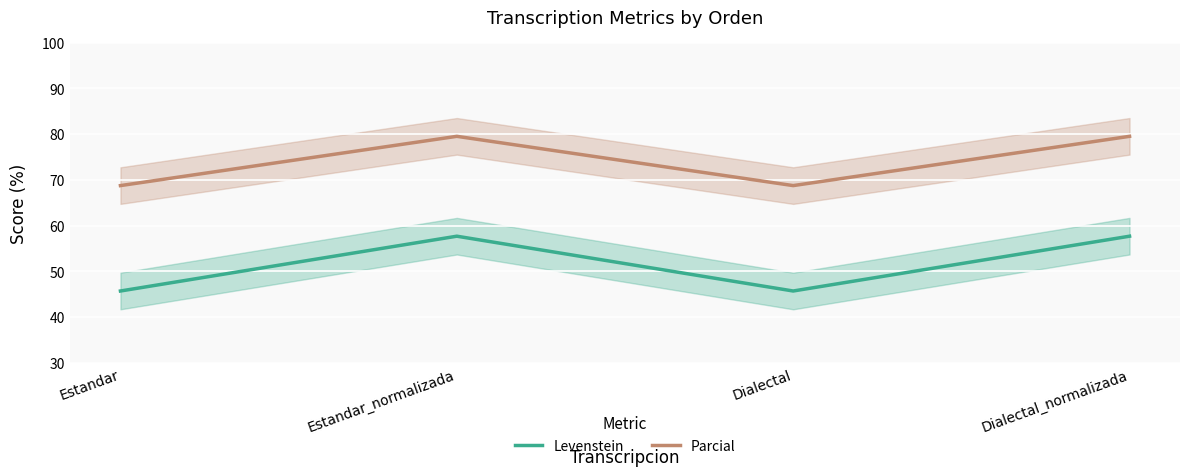

Is it true that Levenstein equals 32.8 at Estandar_normalizada?

False